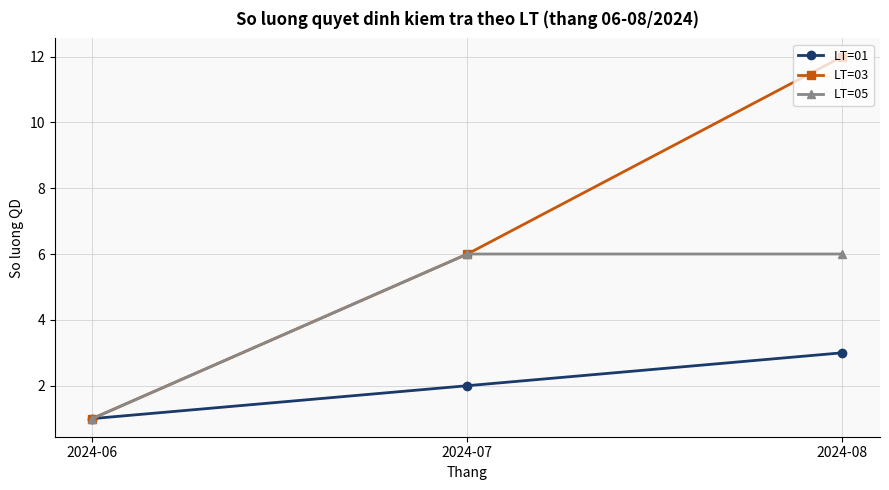

What is the value of the LT=05 point at the 2nd from the left?

6